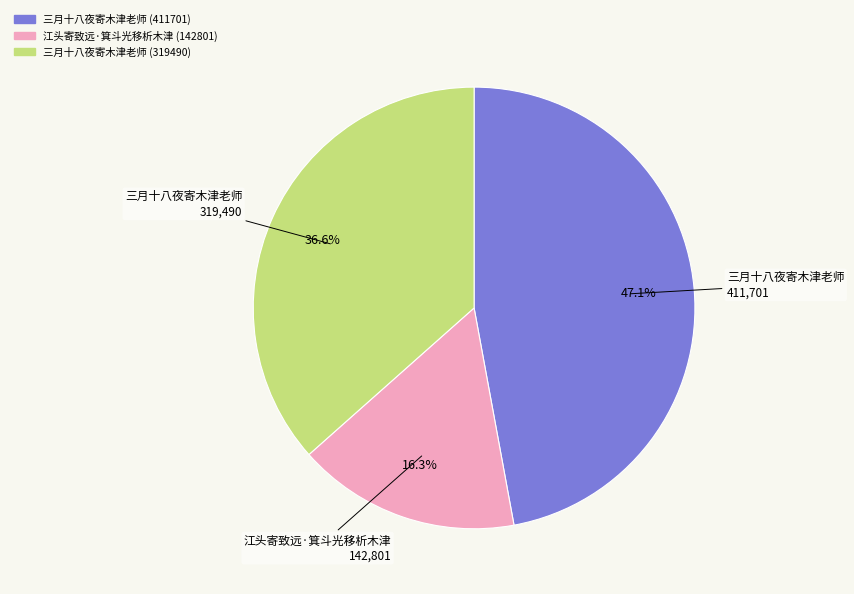

Rank the categories by value from highest to lowest.

三月十八夜寄木津老师 (411701), 三月十八夜寄木津老师 (319490), 江头寄致远·箕斗光移析木津 (142801)